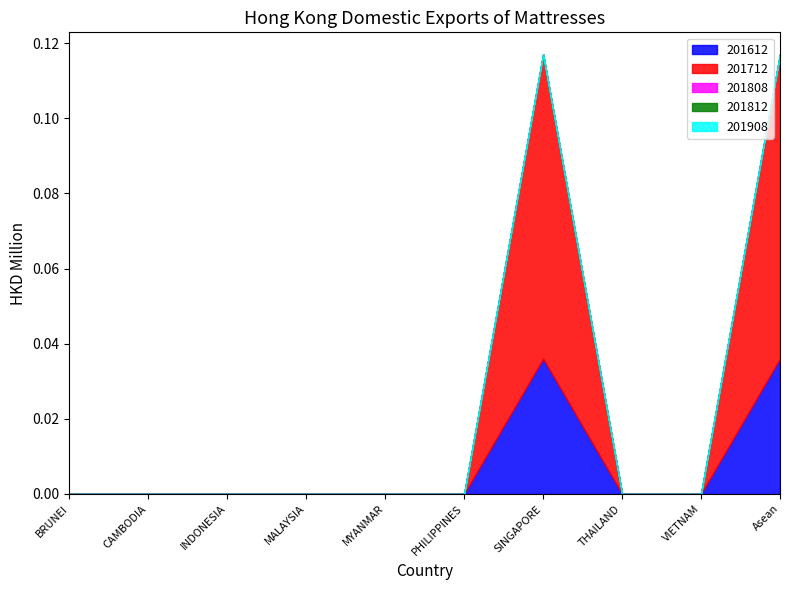

What position from the left is SINGAPORE?

7